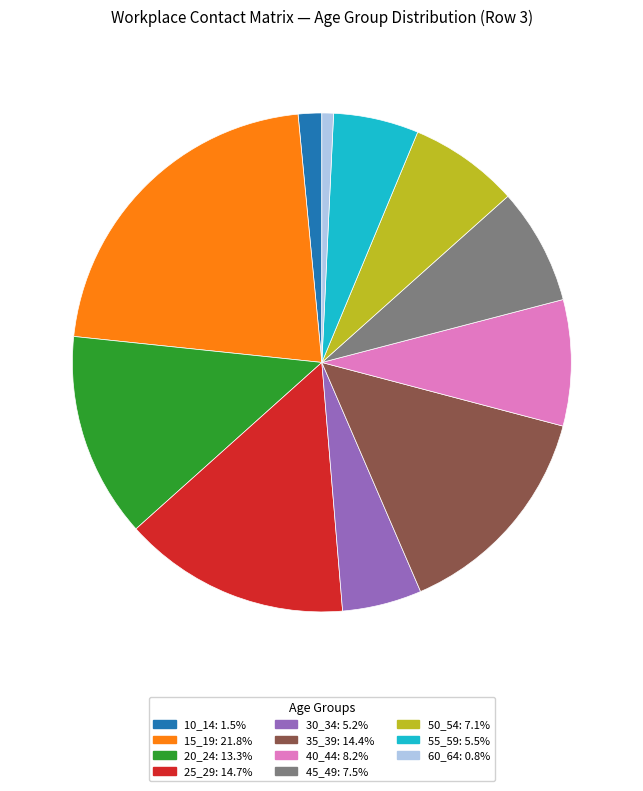

Is there a majority slice in this chart?

No